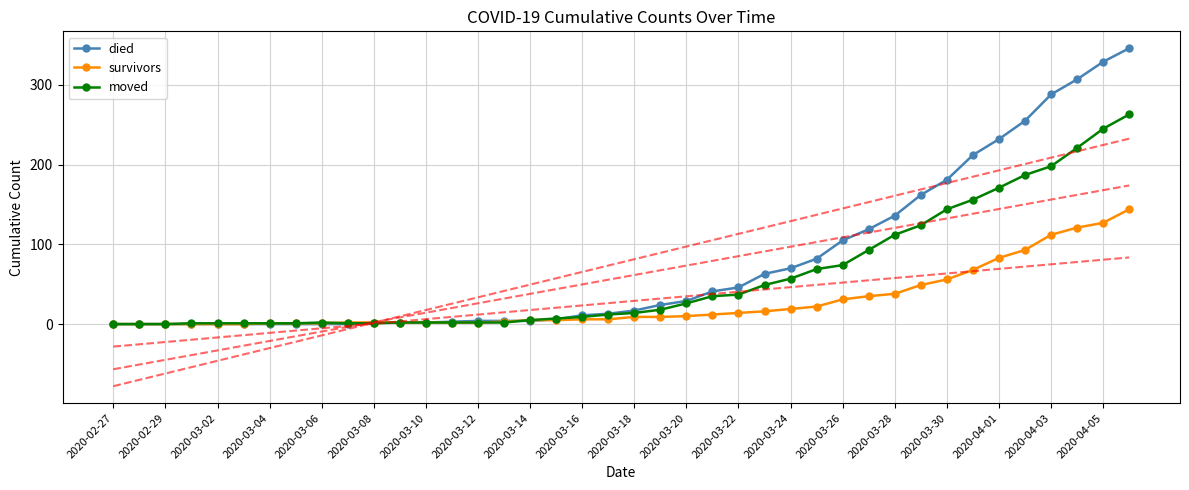

True or false: survivors has a value of -97 at 2020-02-27.

False